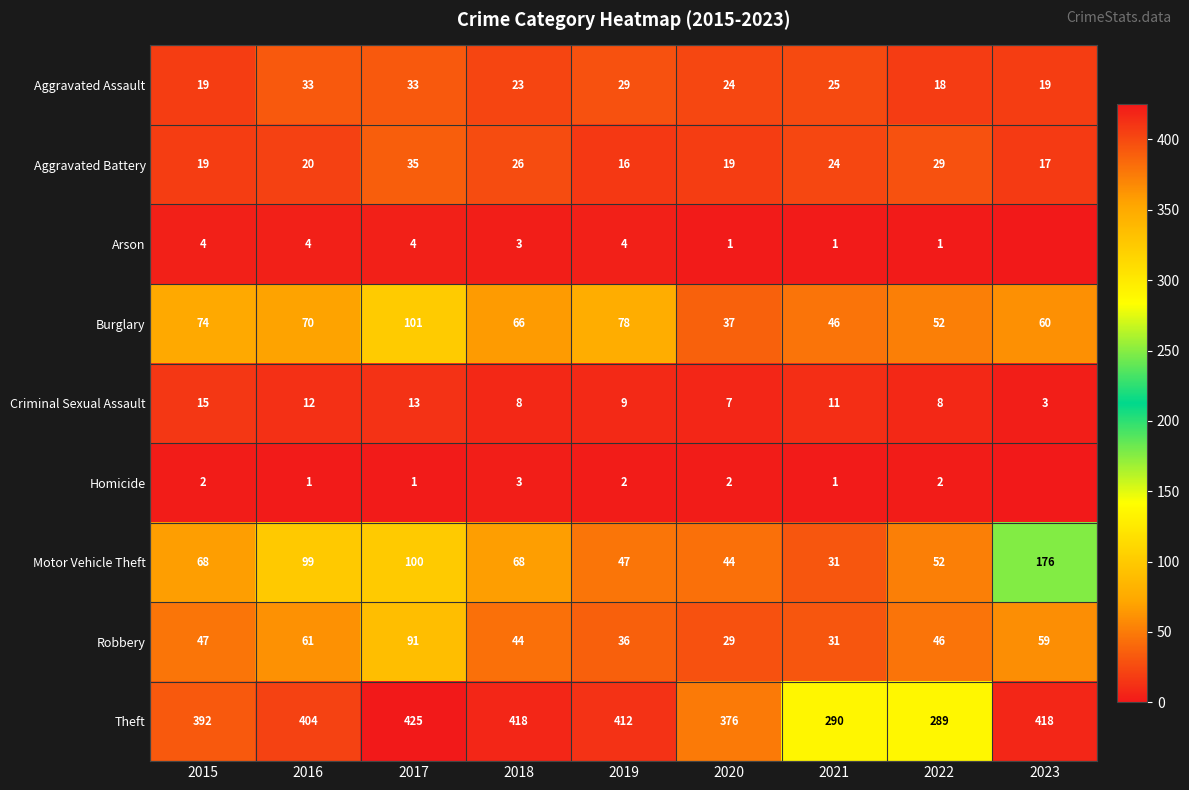

What is the lowest value of the Theft series?

289